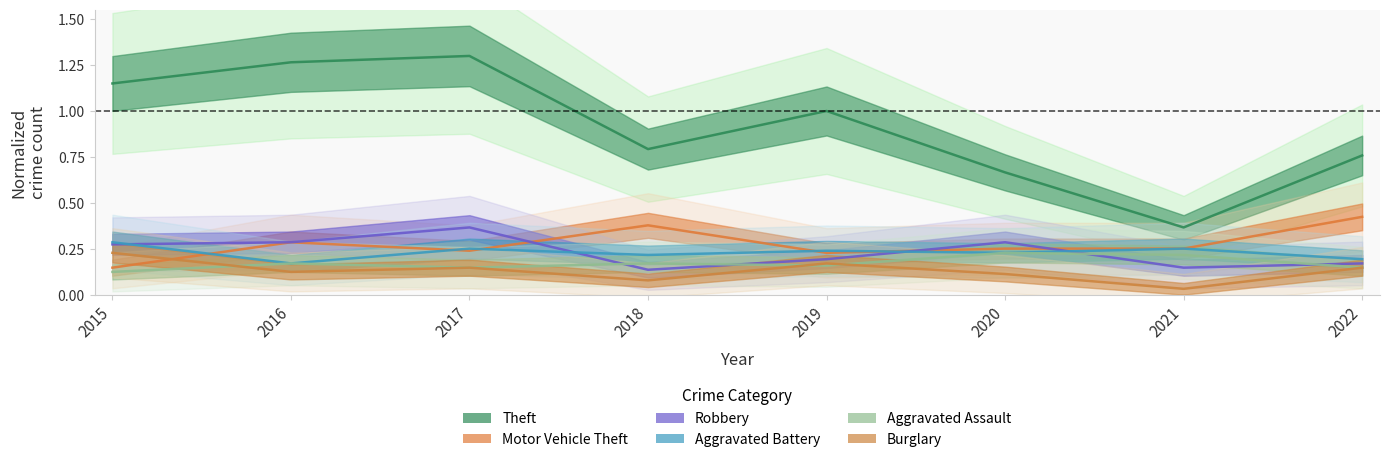

Which series has the largest total across all categories?

Theft